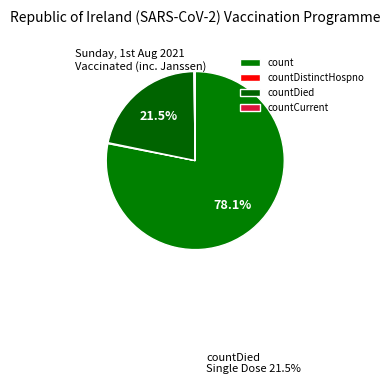

Which category accounts for the majority?

count